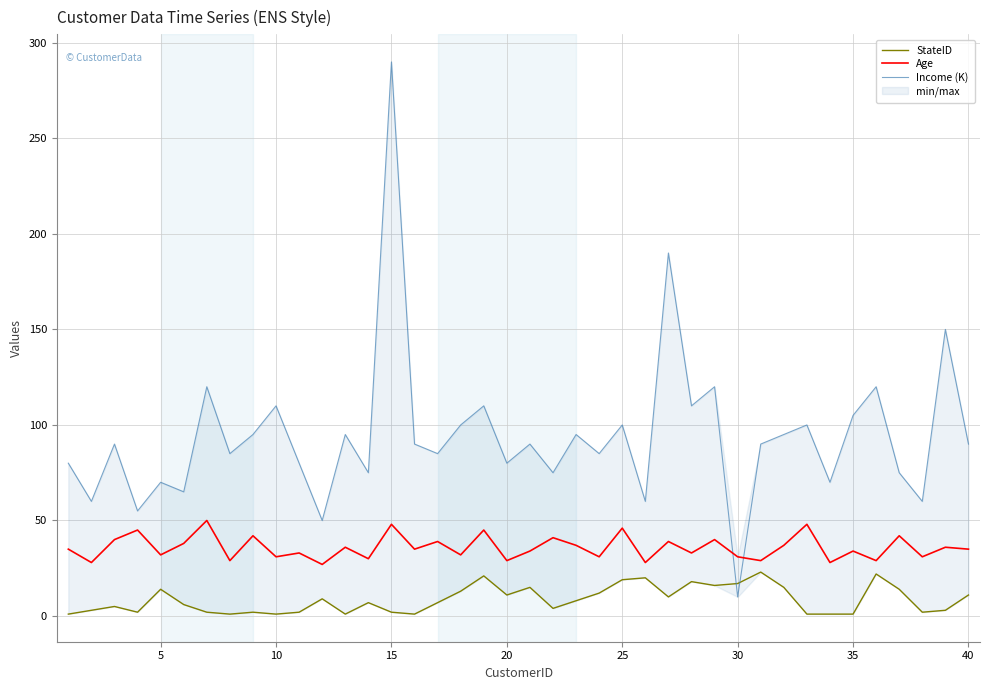

Reading right to left, transcribe all the data shown in this chart.

StateID: 11	3	2	14	22	1	1	1	15	23	17	16	18	10	20	19	12	8	4	15	11	21	13	7	1	2	7	1	9	2	1	2	1	2	6	14	2	5	3	1
Age: 35	36	31	42	29	34	28	48	37	29	31	40	33	39	28	46	31	37	41	34	29	45	32	39	35	48	30	36	27	33	31	42	29	50	38	32	45	40	28	35
Income (K): 90	150	60	75	120	105	70	100	95	90	10	120	110	190	60	100	85	95	75	90	80	110	100	85	90	290	75	95	50	80	110	95	85	120	65	70	55	90	60	80